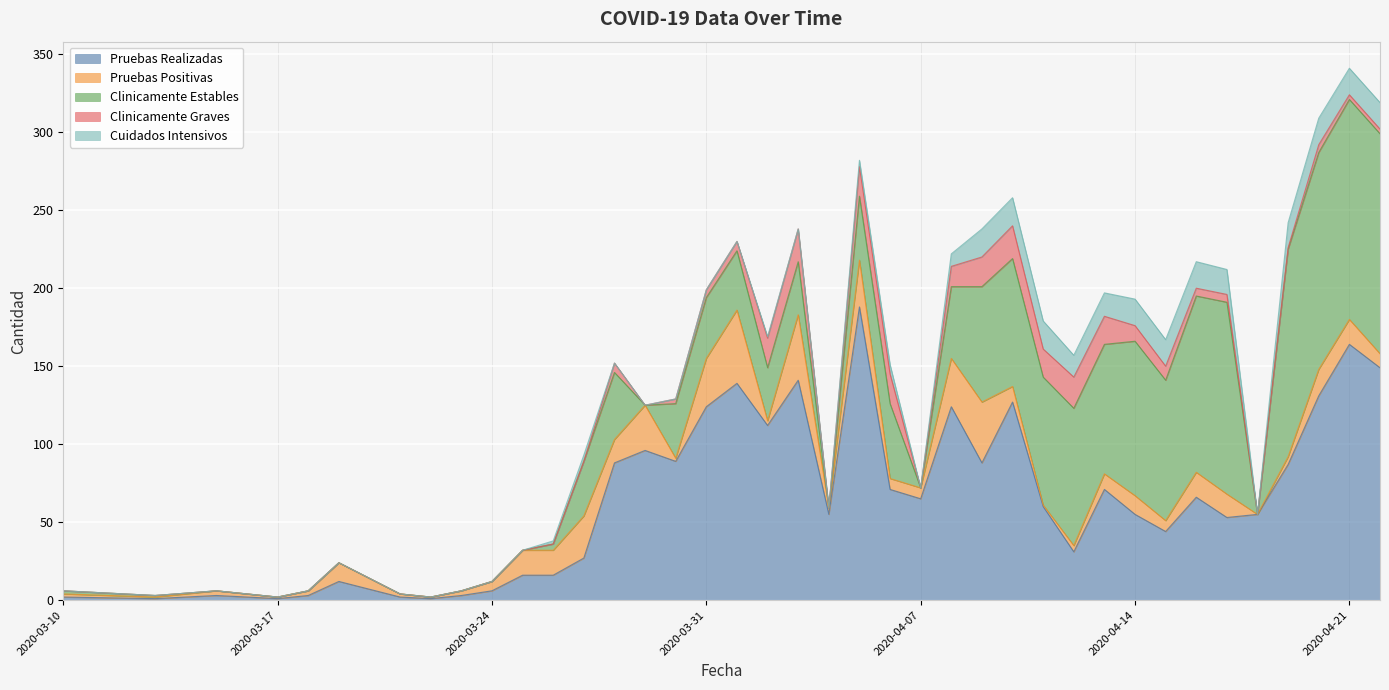

Which series ends up on top after the final intersection of Pruebas Positivas and Clinicamente Graves?

Pruebas Positivas